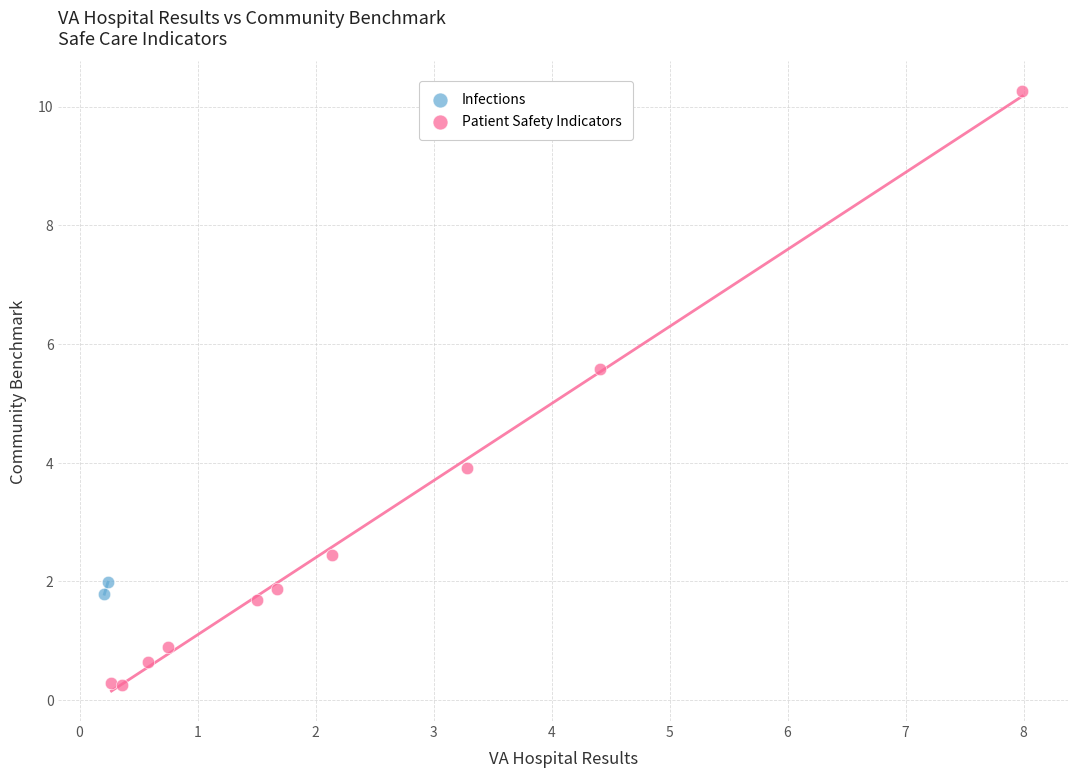

What are all the series names shown in the legend?

Infections, Patient Safety Indicators